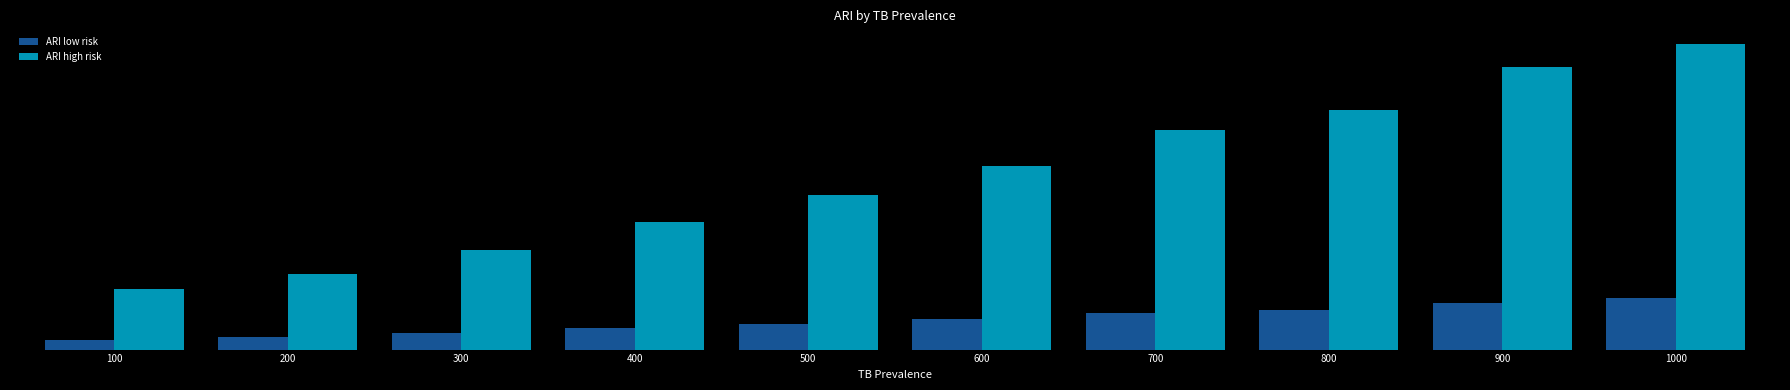

What are all the series names shown in the legend?

ARI low risk, ARI high risk